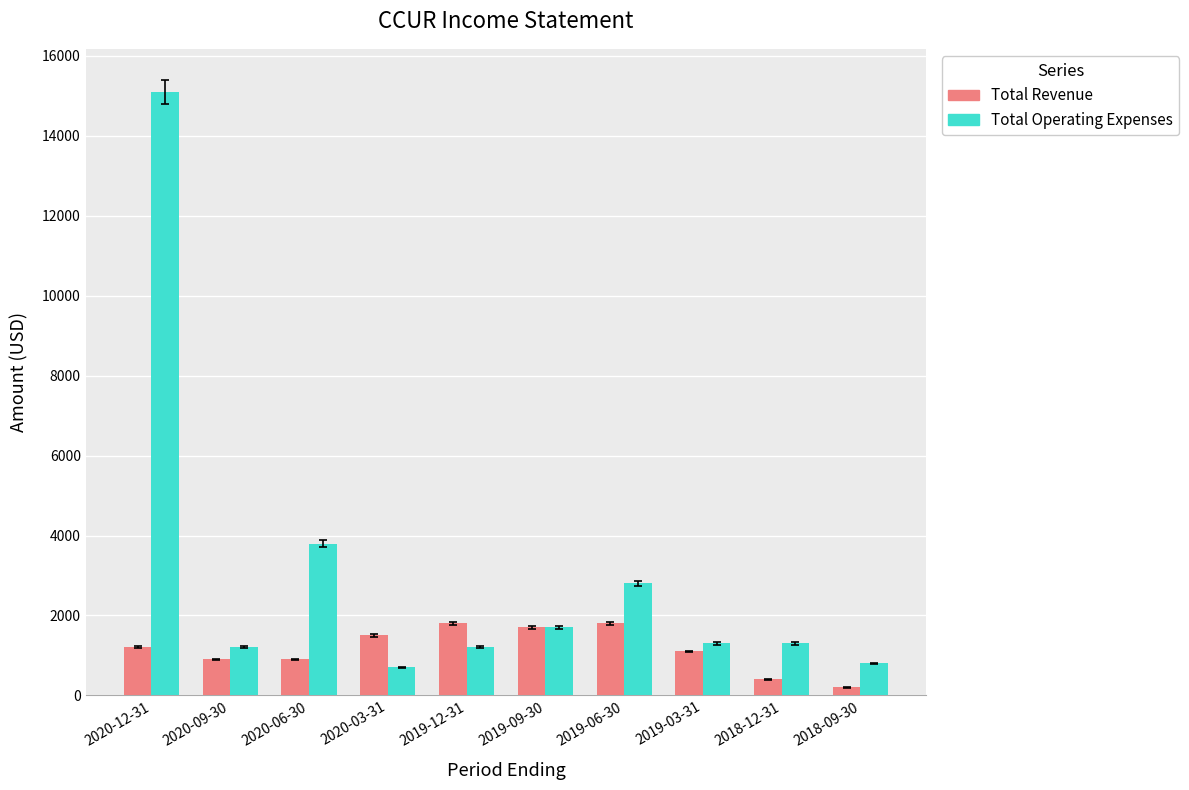

Rank the series at 2019-12-31 from highest to lowest value.

Total Revenue, Total Operating Expenses